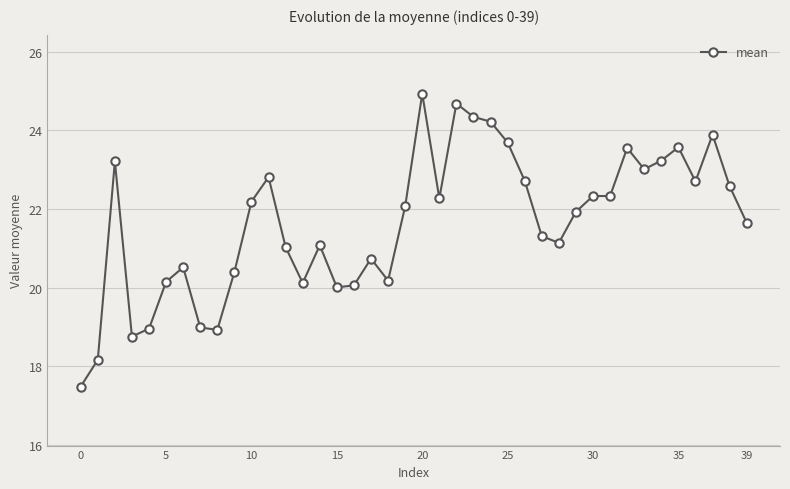

What is the average value?

21.6